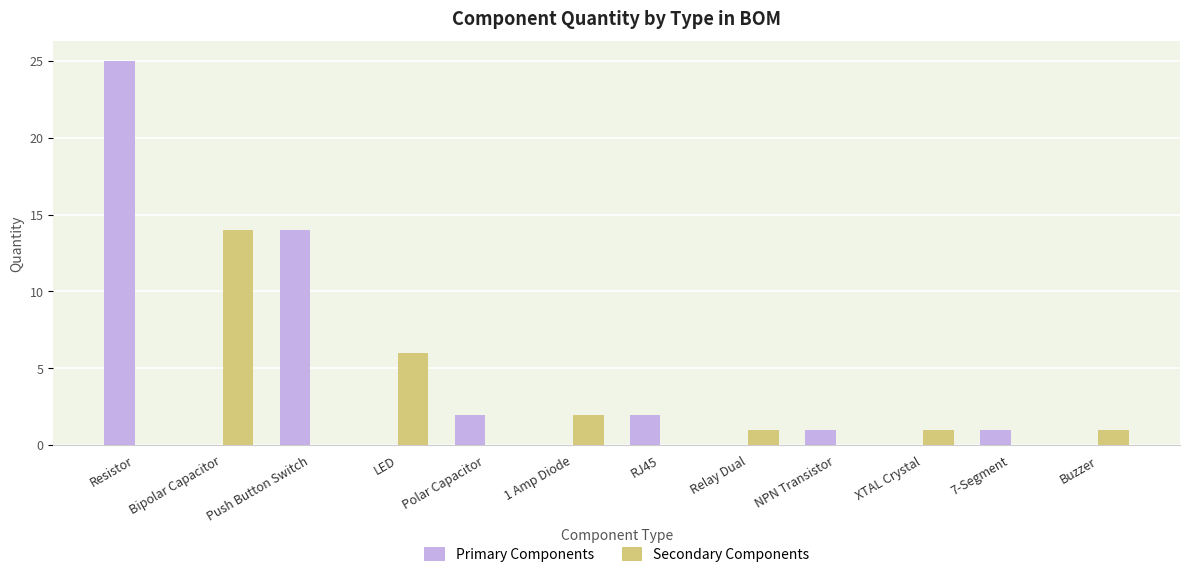

Between RJ45 and XTAL Crystal, which series saw the biggest shift?

Primary Components